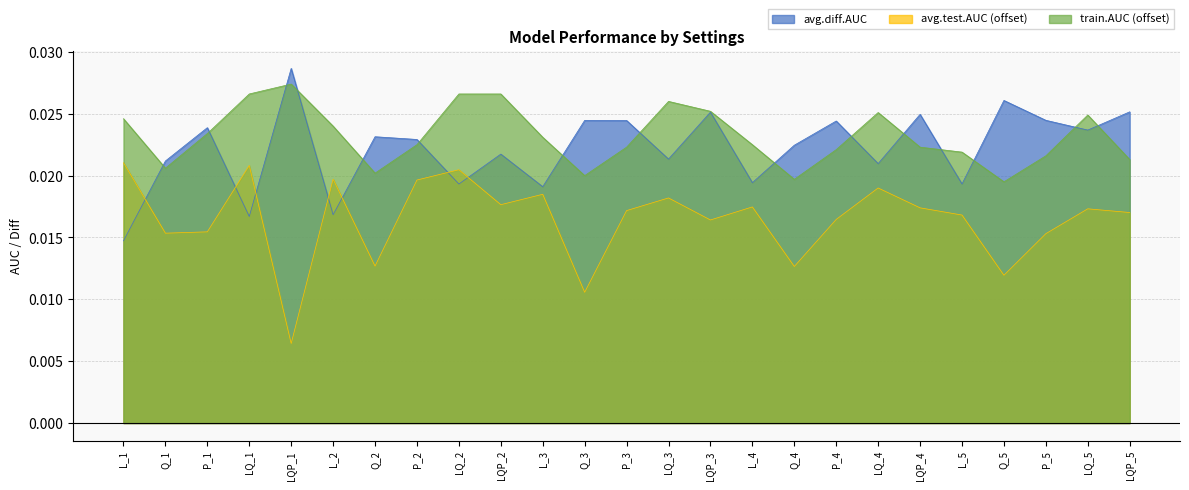

What position from the right is LQP_4?

6